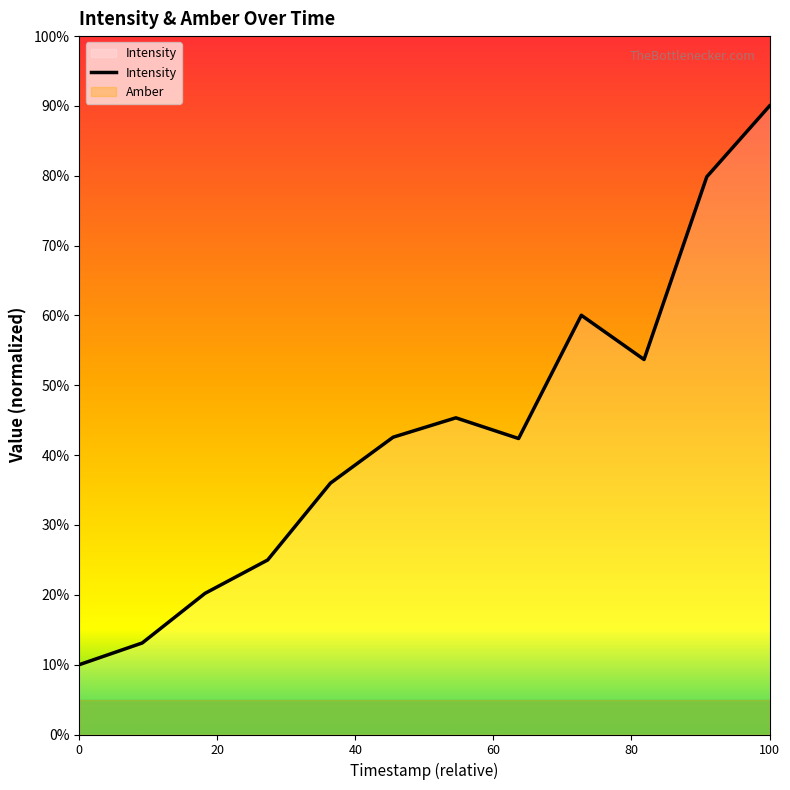

Does the chart display data point markers on the line(s)?

No